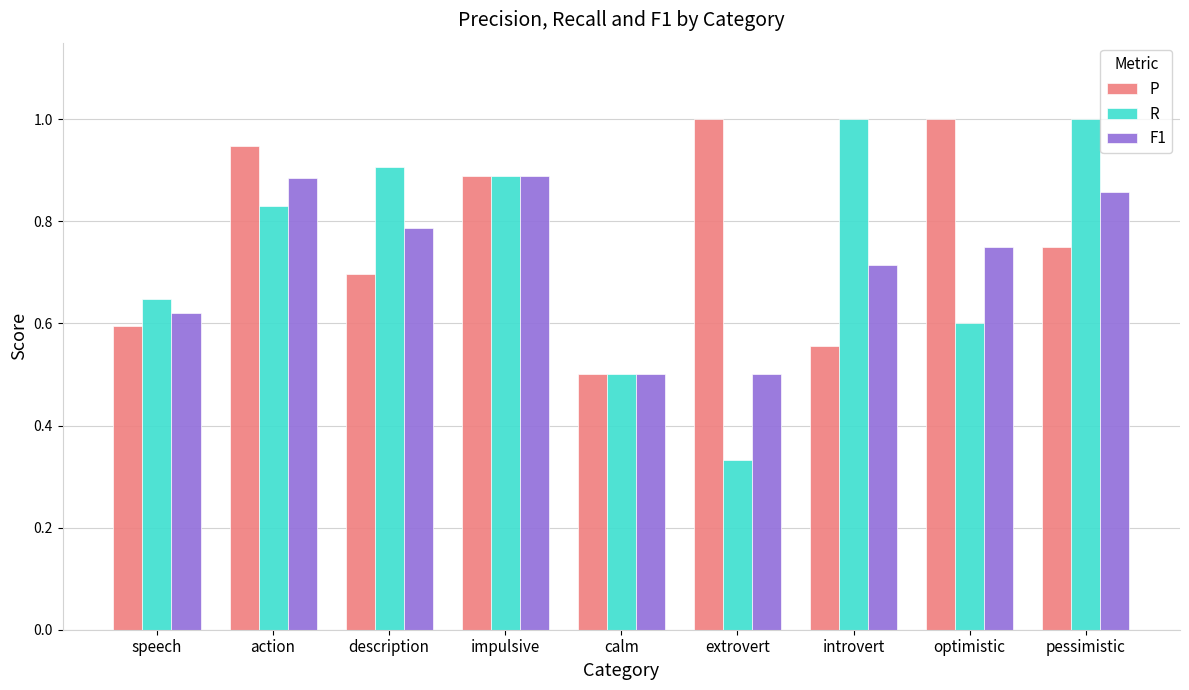

The value of P at pessimistic is 0.4. True or false?

False